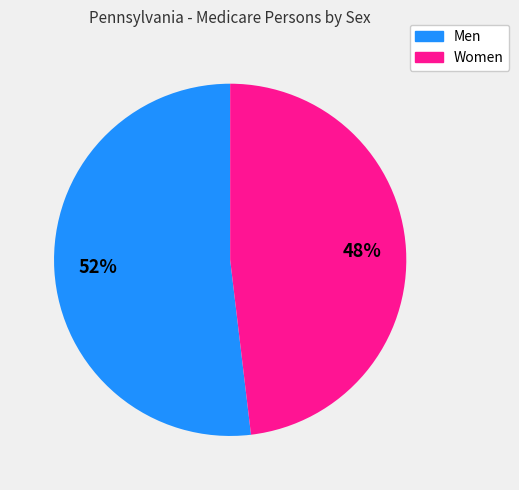

Is it true that Men is 52% of the pie?

True